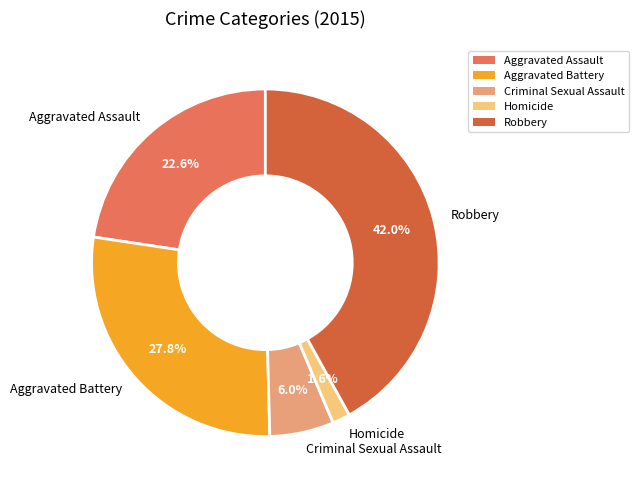

Is there a majority slice in this chart?

No